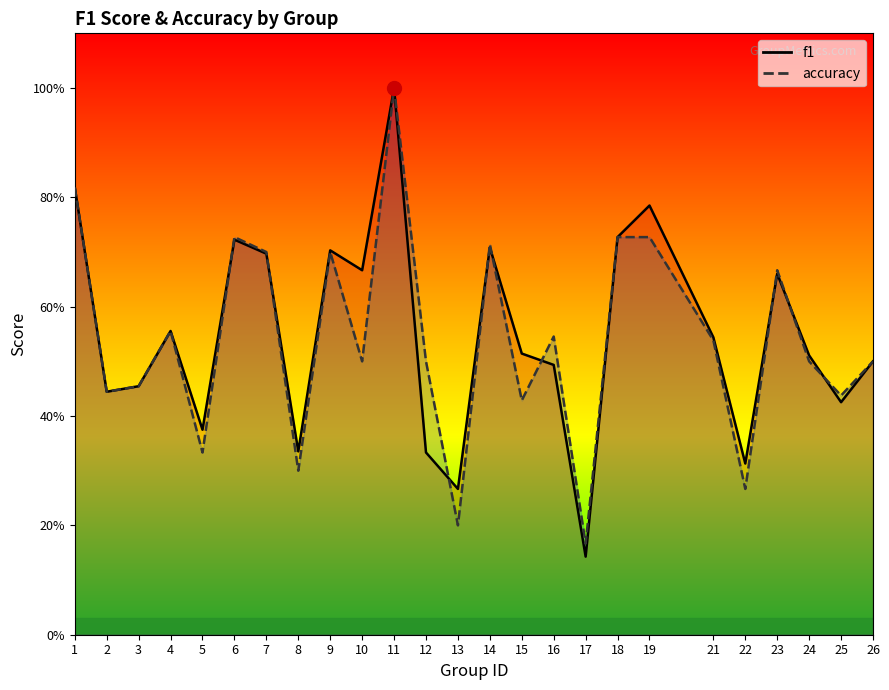

Does the chart display data point markers on the line(s)?

No